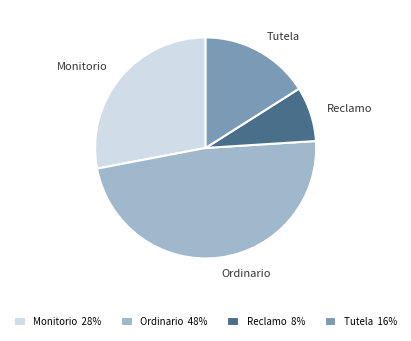

Combined, do Monitorio and Reclamo account for over 50%?

No